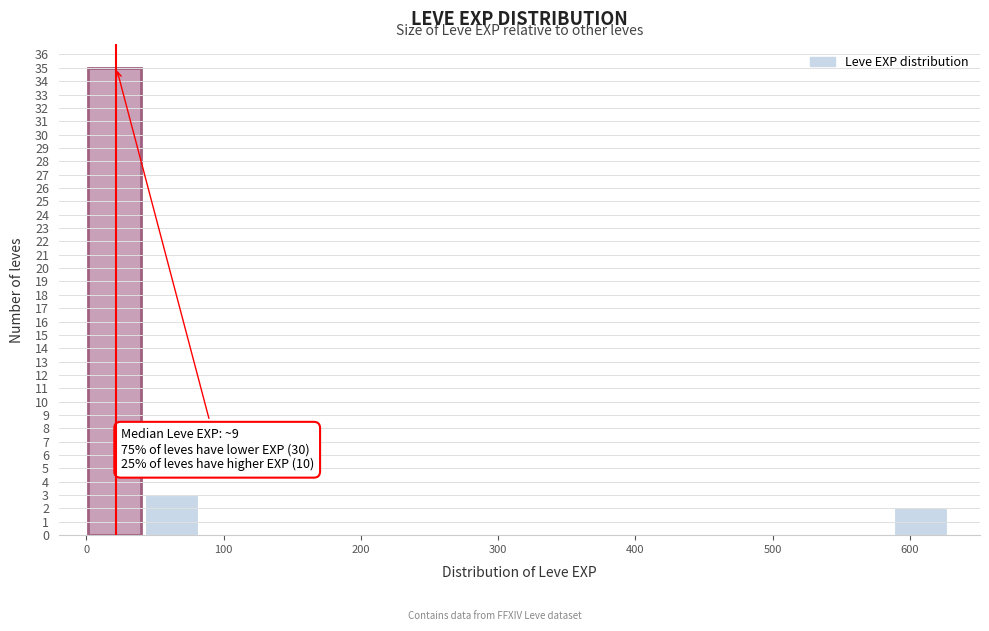

Over which range of the x-axis is the bar tallest?

0 to 40